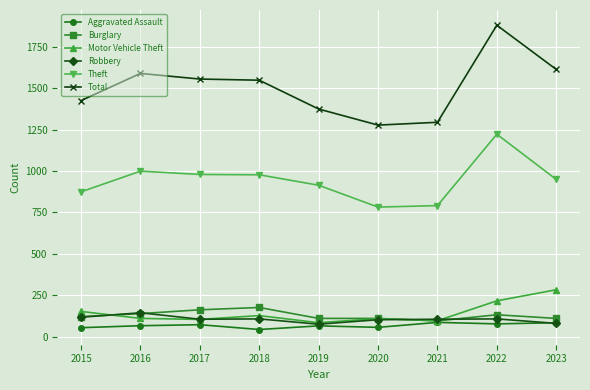

What is the value of the Aggravated Assault point at the 1st from the left?

54